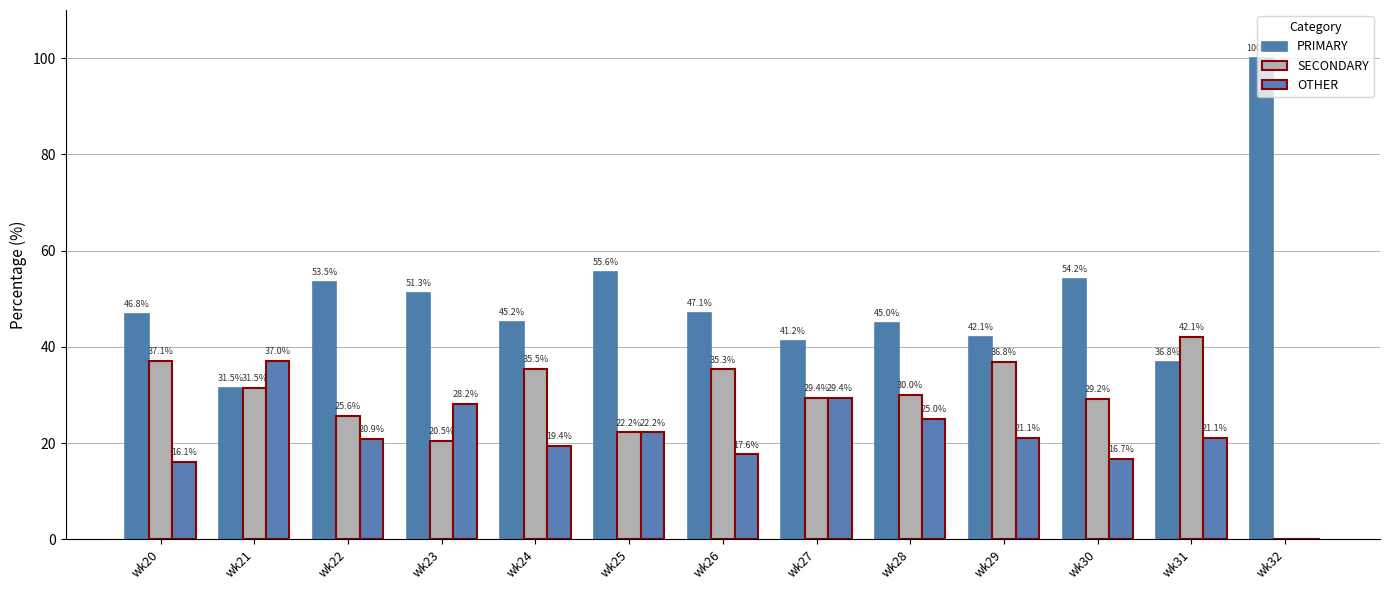

What is the value of the PRIMARY bar at the 7th from the left?

47.1